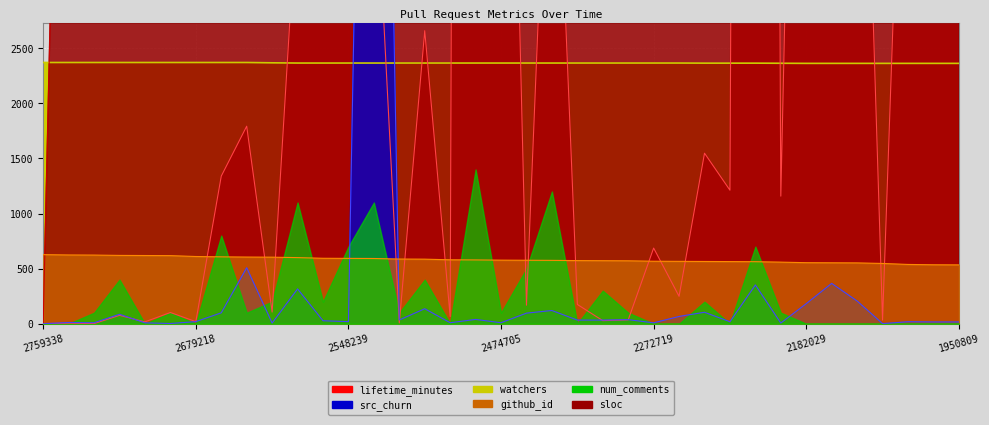

Between 2255531 and 2548239, which is larger?

2548239